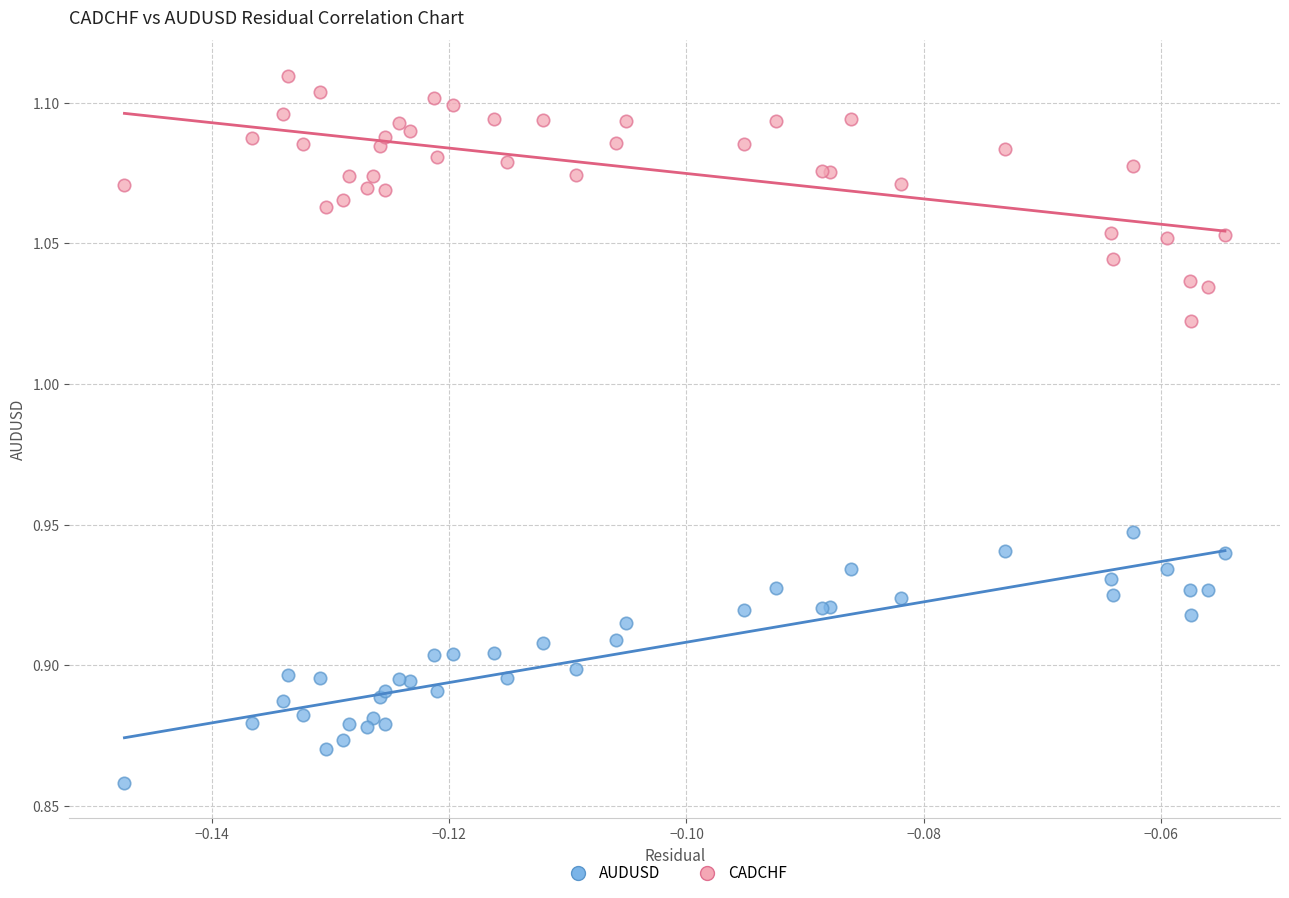

Which series reaches the maximum Y coordinate?

CADCHF